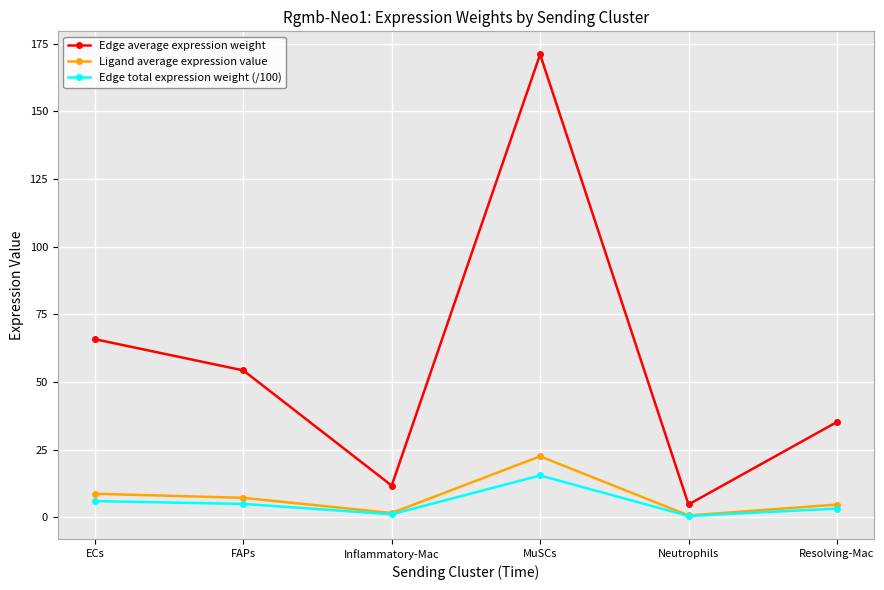

Is the value of Edge average expression weight at Resolving-Mac greater than the value of Ligand average expression value at MuSCs?

Yes